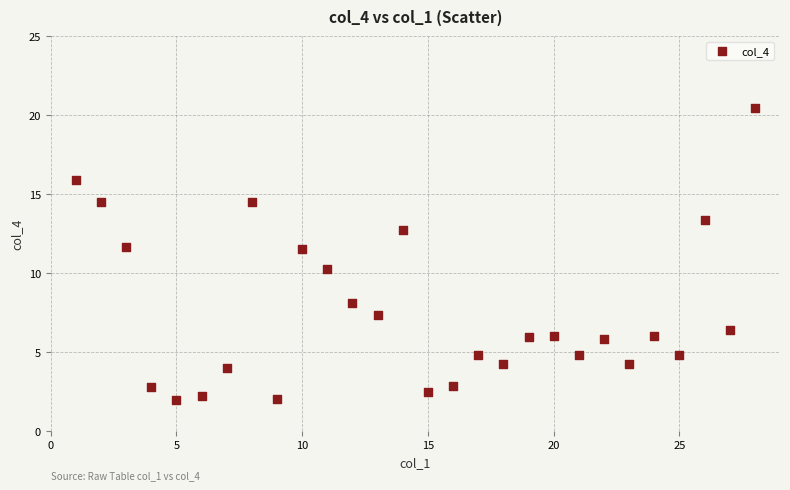

What is the range of Y values (max minus min)?

18.4